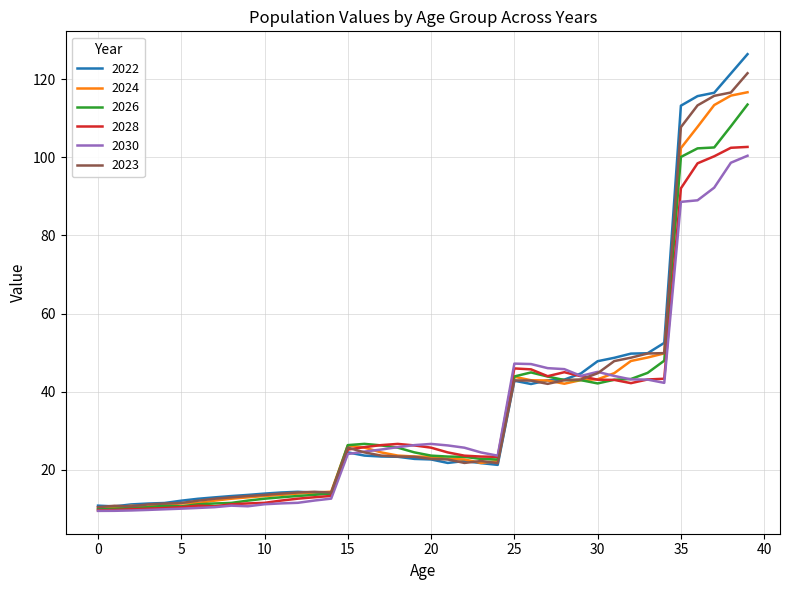

What is the maximum value shown in the chart?

126.4